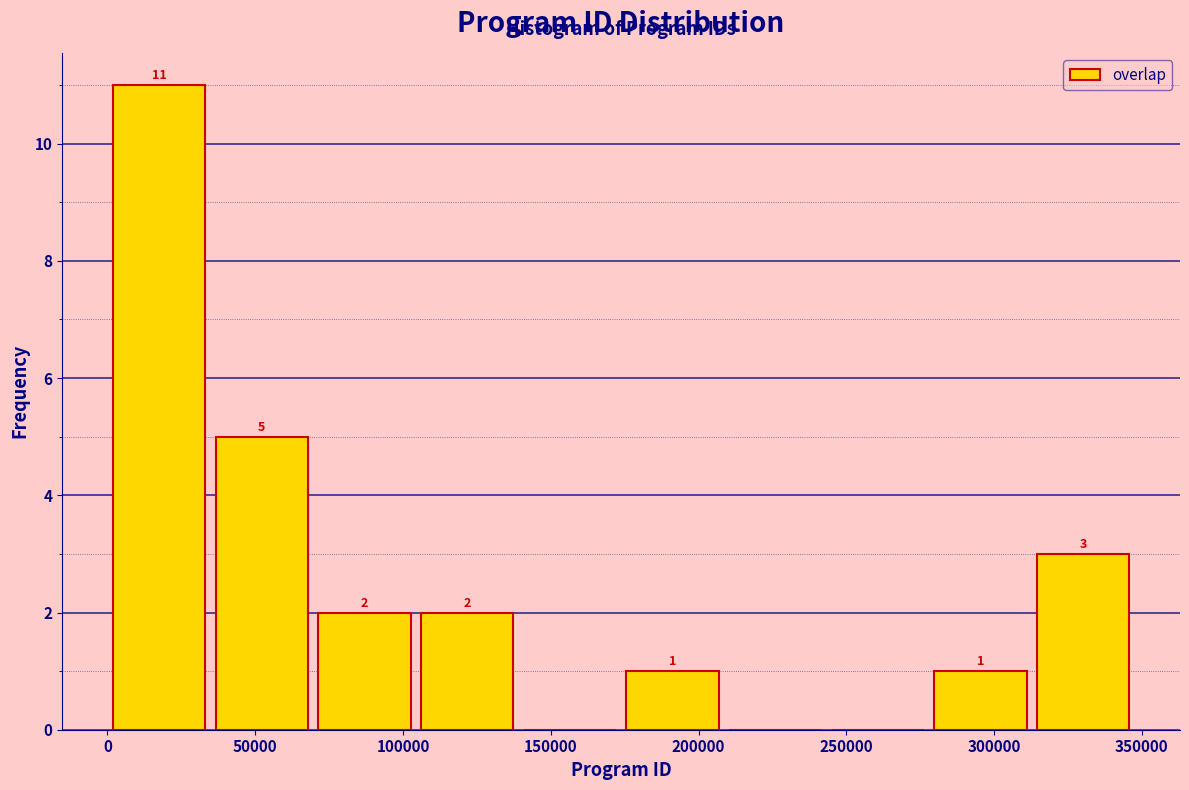

Which range on the x-axis has the tallest bar?

0 to 35000